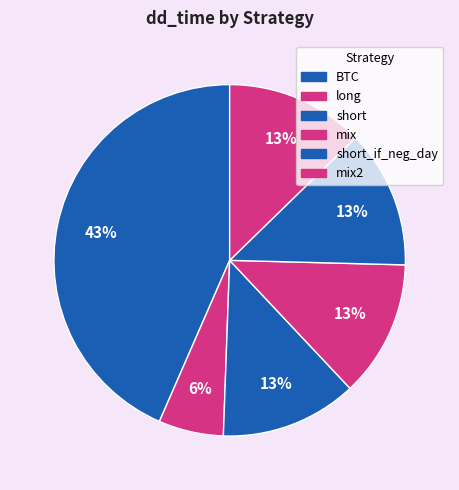

Does short_if_neg_day represent more than half of the total?

No